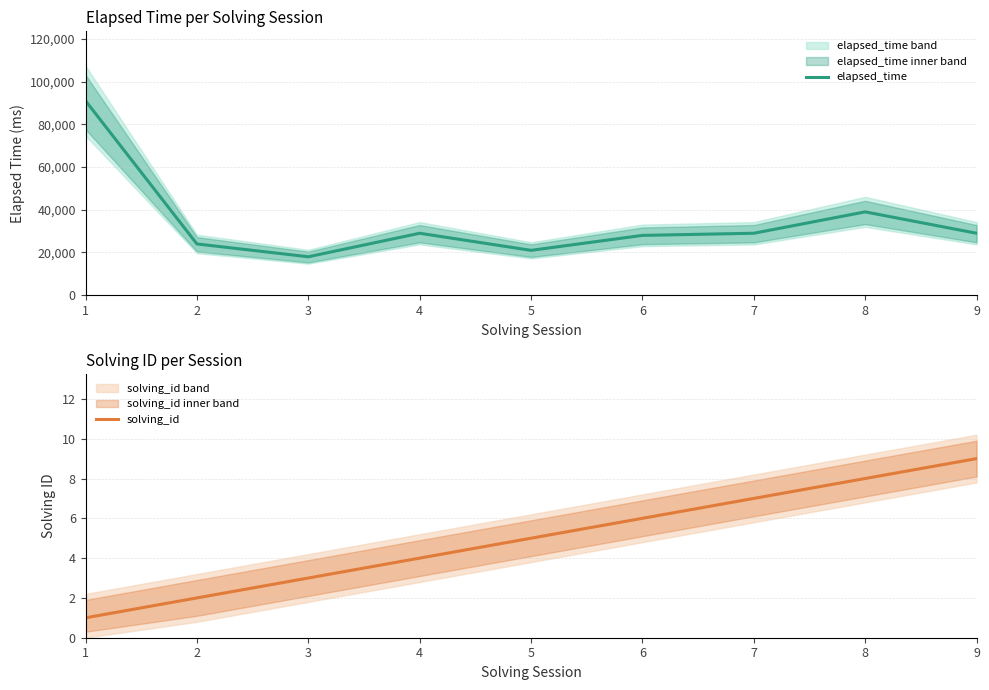

Where does the elapsed_time series first go above 29000?

1